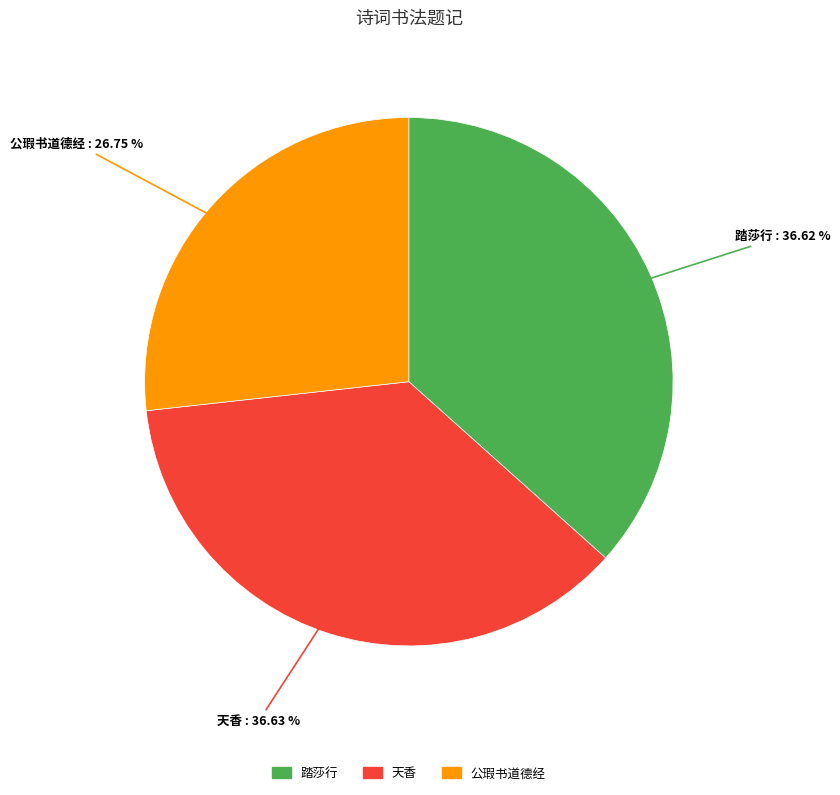

What is the ratio of the value at 踏莎行 to the value at 公瑕书道德经?

1.4